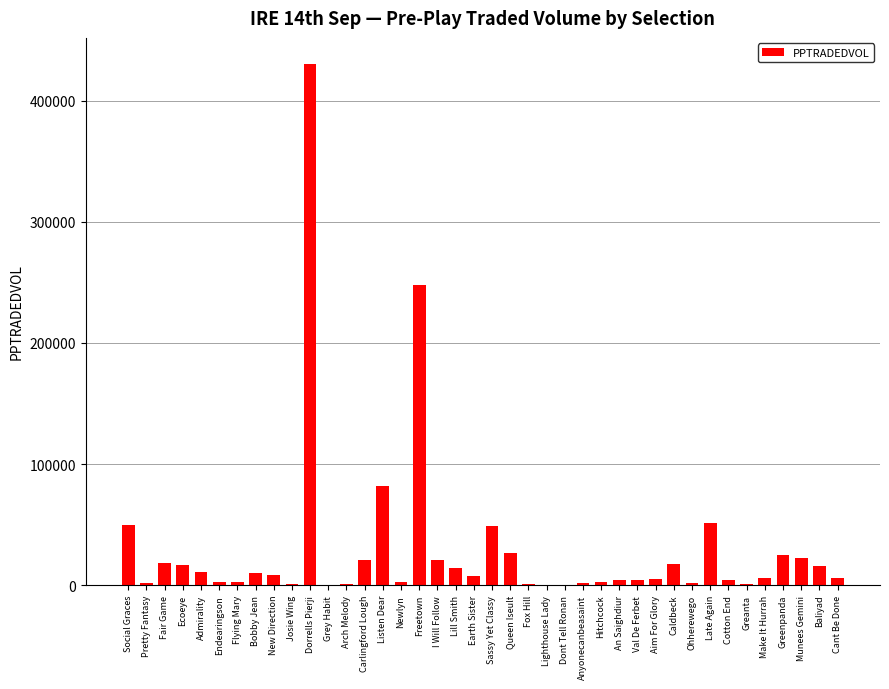

What is the maximum value shown in the chart?

430432.6